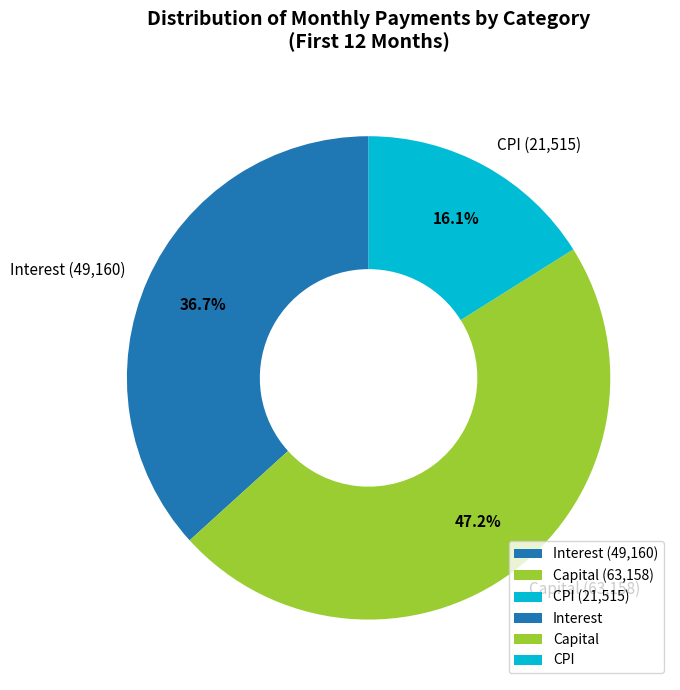

How many segments does this pie chart have?

3